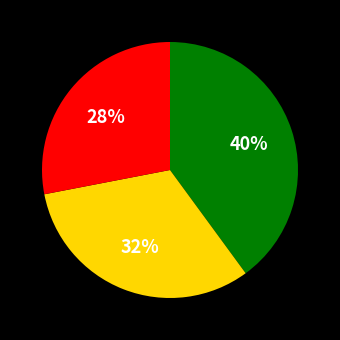

Is there a majority slice in this chart?

No